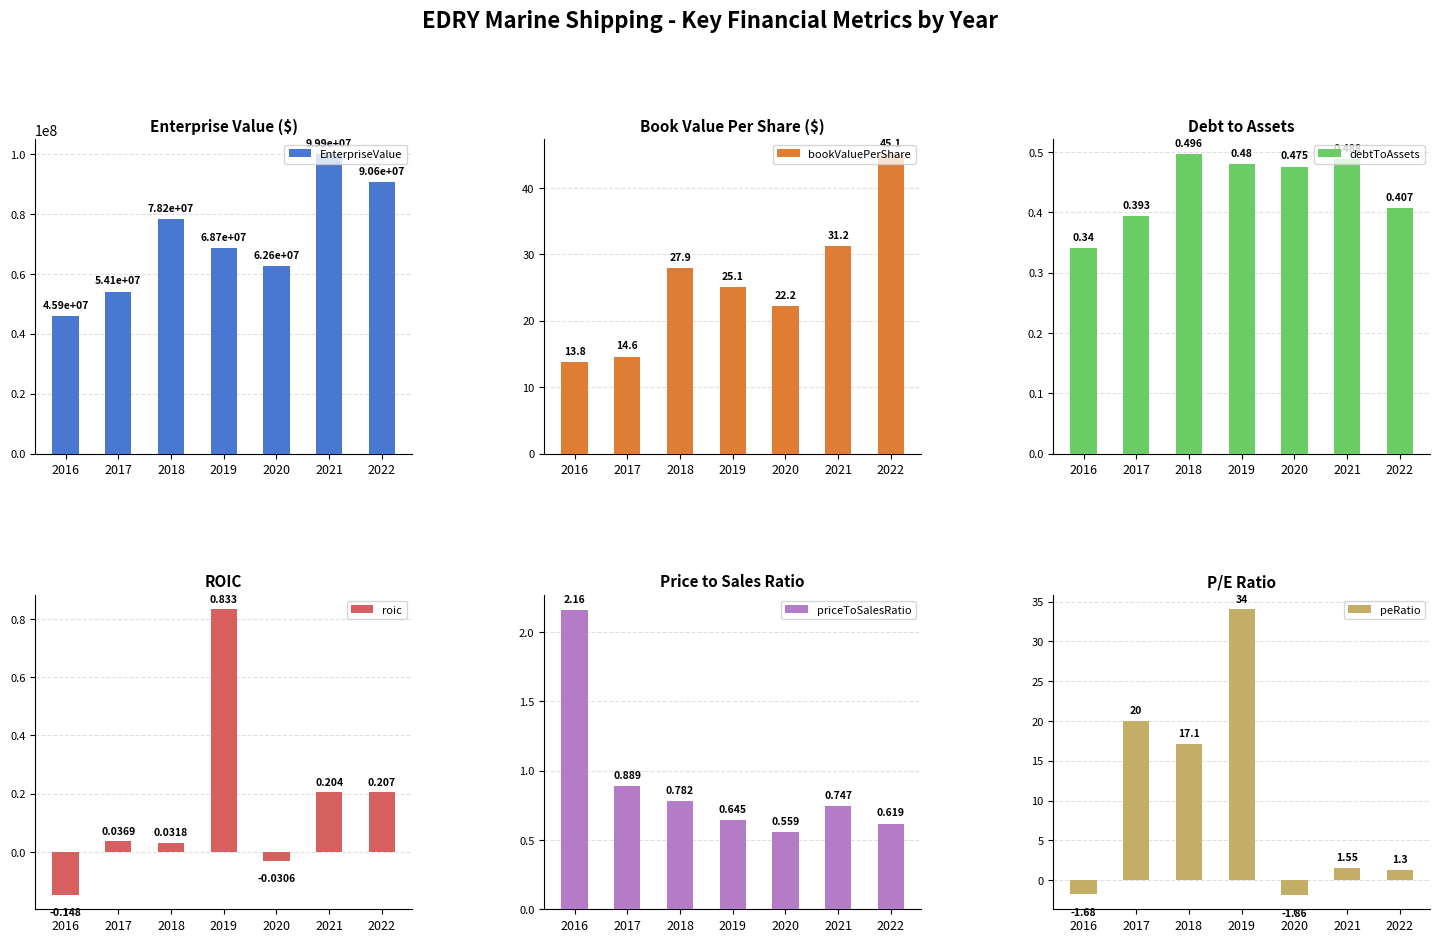

Which has a higher value, 2016 or 2022?

2022